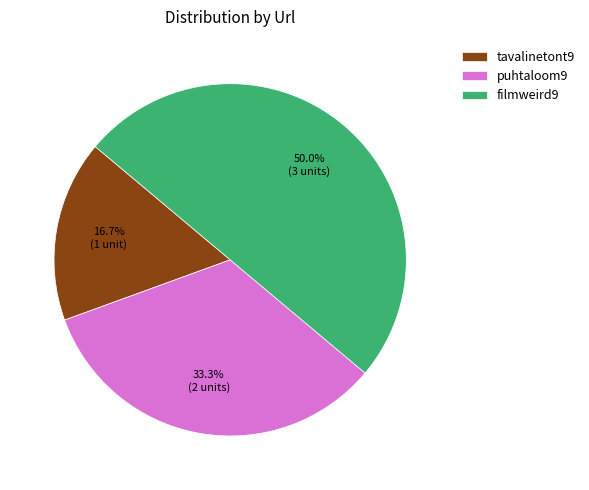

The puhtaloom9 slice represents 19% of the pie. True or false?

False